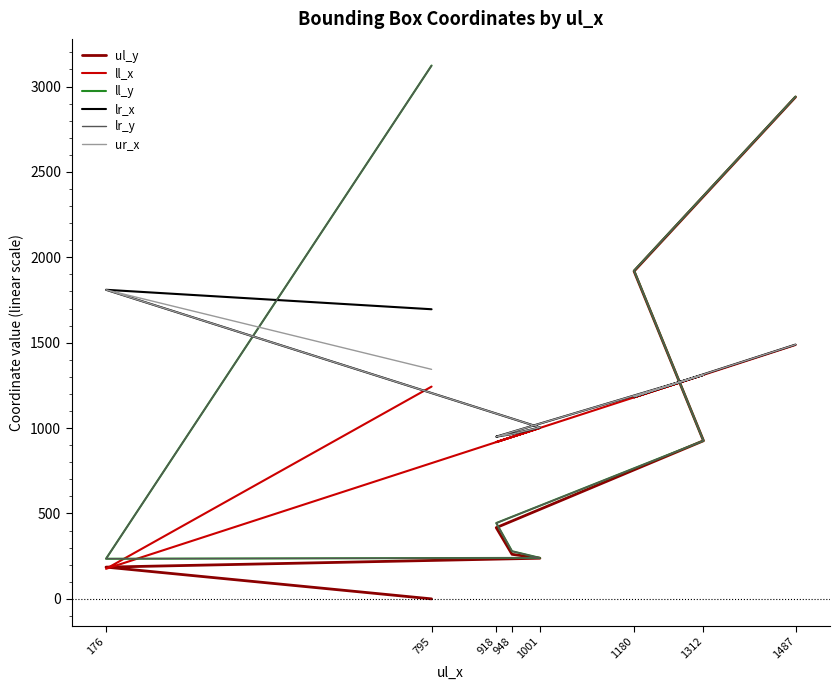

Rank the series at 918 from lowest to highest value.

ul_y, ll_y, lr_y, ll_x, lr_x, ur_x